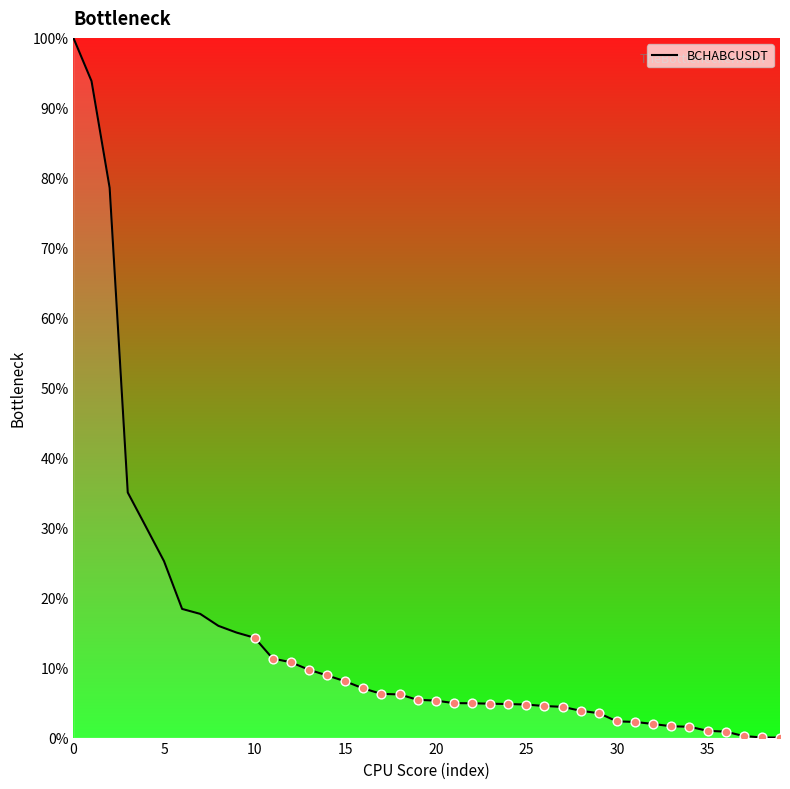

What is the maximum value shown in the chart?

100.0